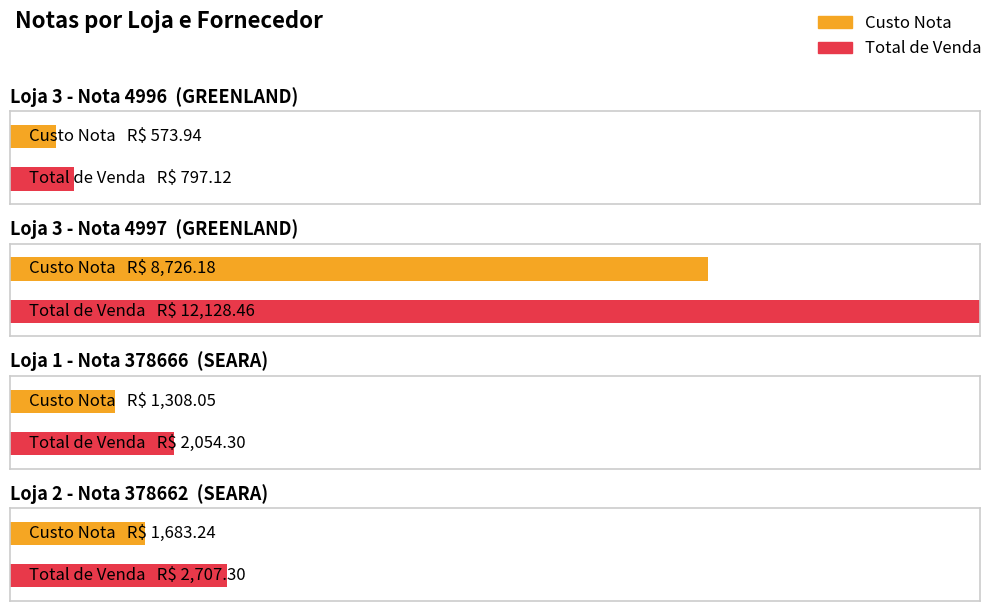

At which category is the sum across all series the highest?

Loja 3 - Nota 4997